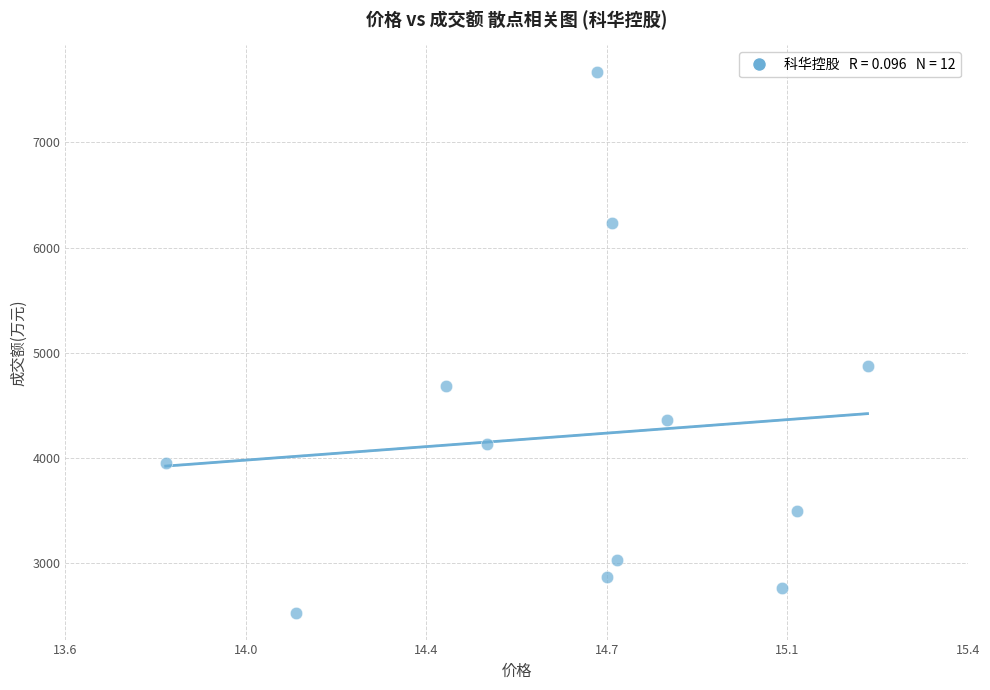

What is the average Y value?

4215